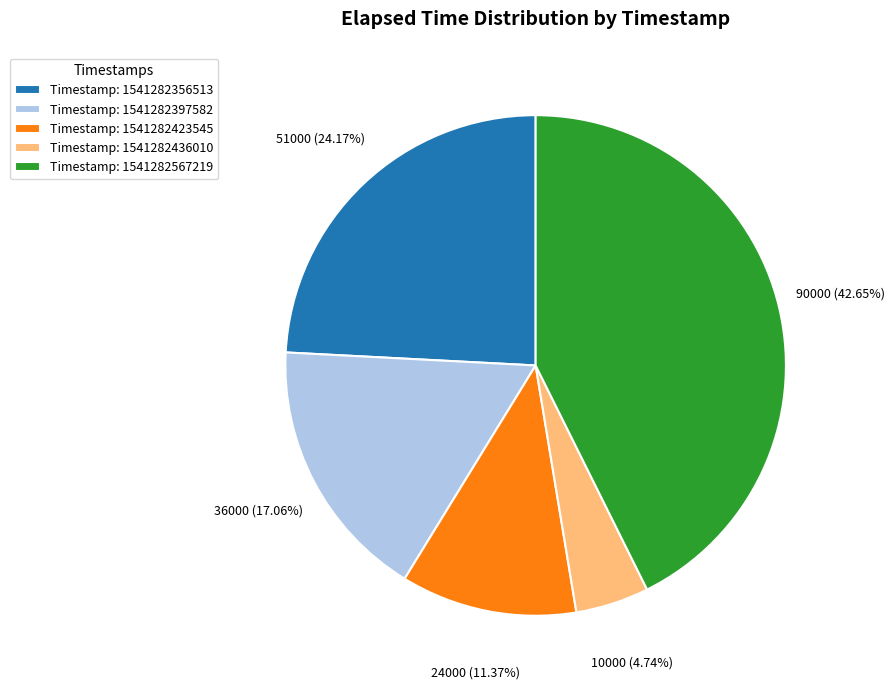

Between Timestamp: 1541282423545 and Timestamp: 1541282567219, which is larger?

Timestamp: 1541282567219